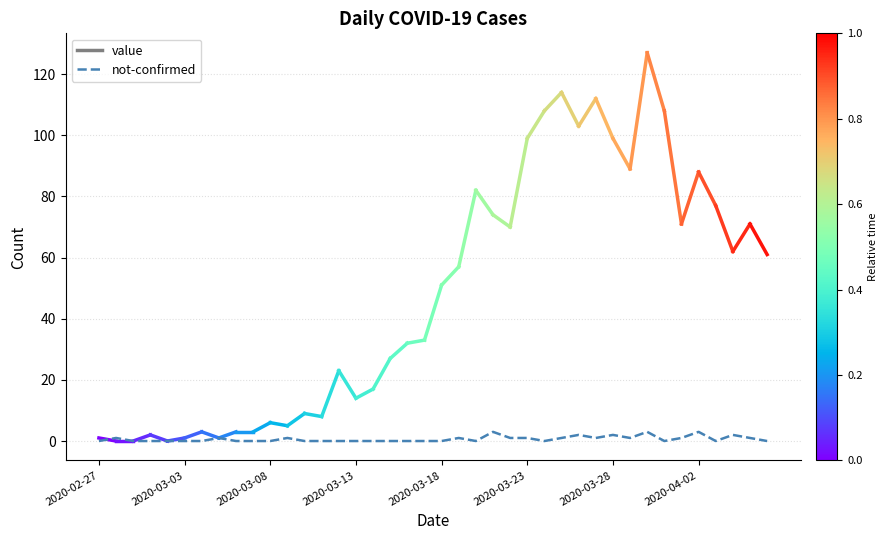

What is the difference between the maximum and minimum values?

3